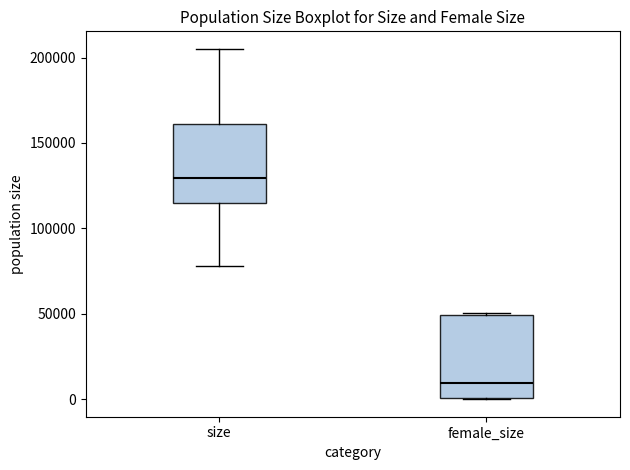

Reading left to right, transcribe this box plot: for each box, give where its median line is, the range the box spans, and where its two whiskers end, as read against the y-axis. The values are not printed on the chart, so give them approximately, as read against the axis.

size: median 130000, box 115000 to 160000, whiskers 80000 to 205000
female_size: median 10000, box 0 to 50000, whiskers 0 to 50000